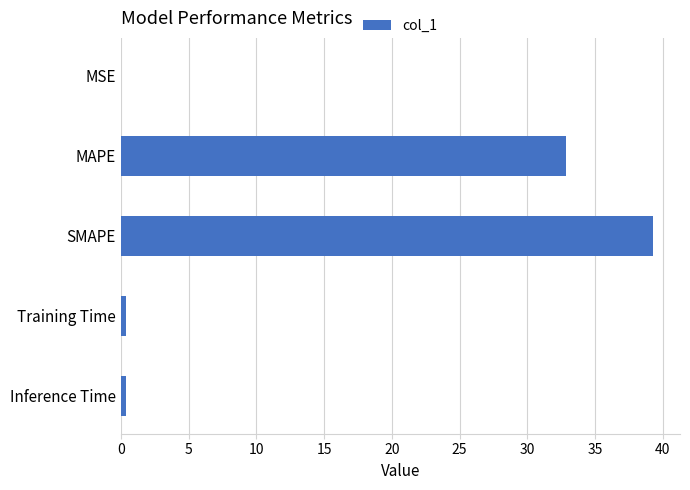

What is the sum of all values?

72.9